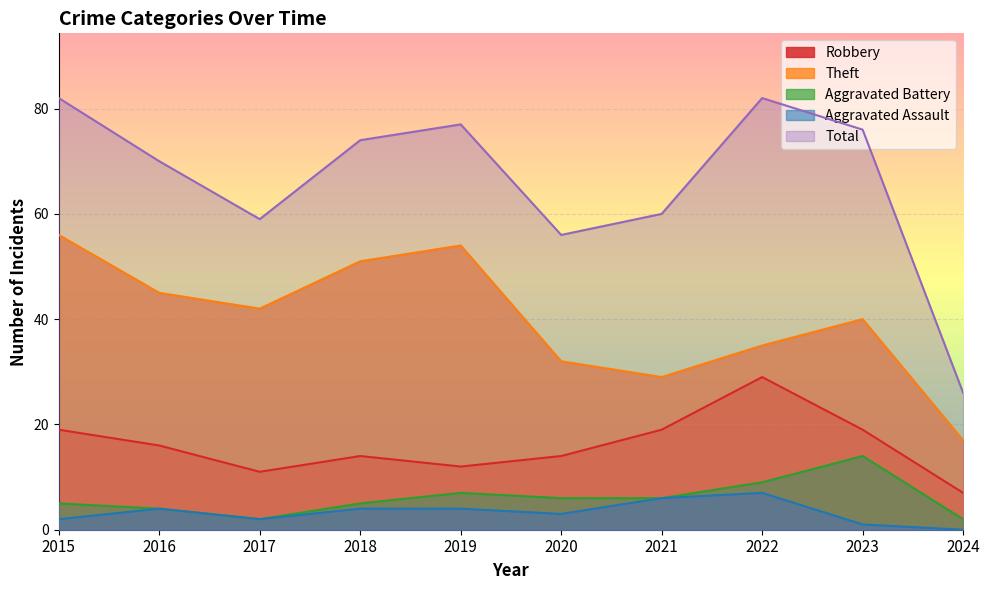

Read the Total value at 2020, to the nearest 5.

55